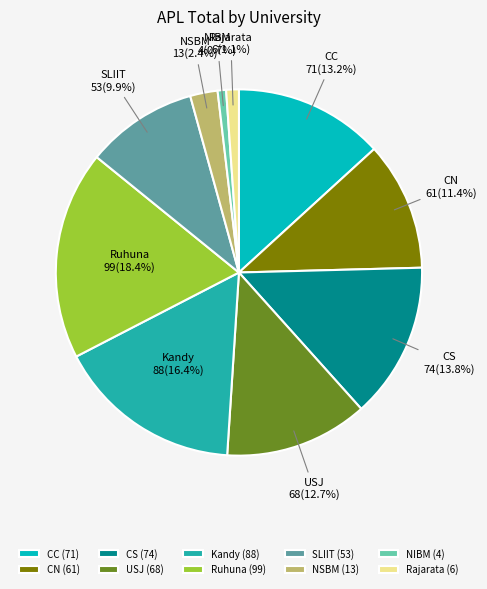

How much of the chart is everything except NIBM?

99.3%